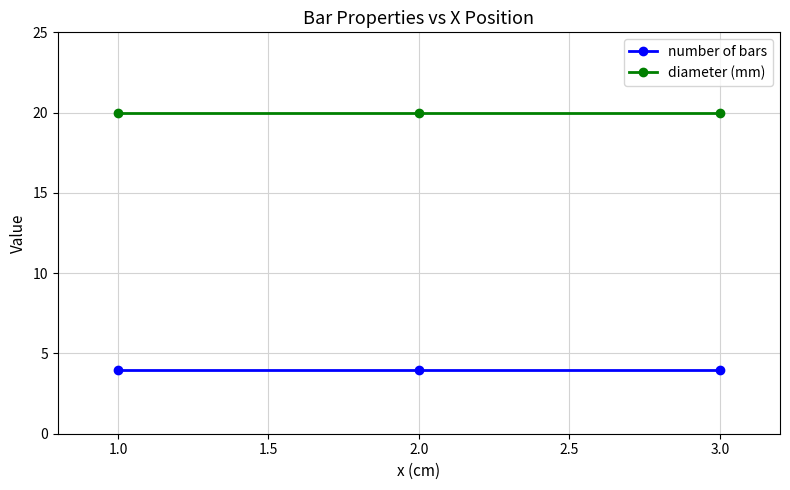

Rank the series by their maximum value, from lowest to highest.

number of bars, diameter (mm)